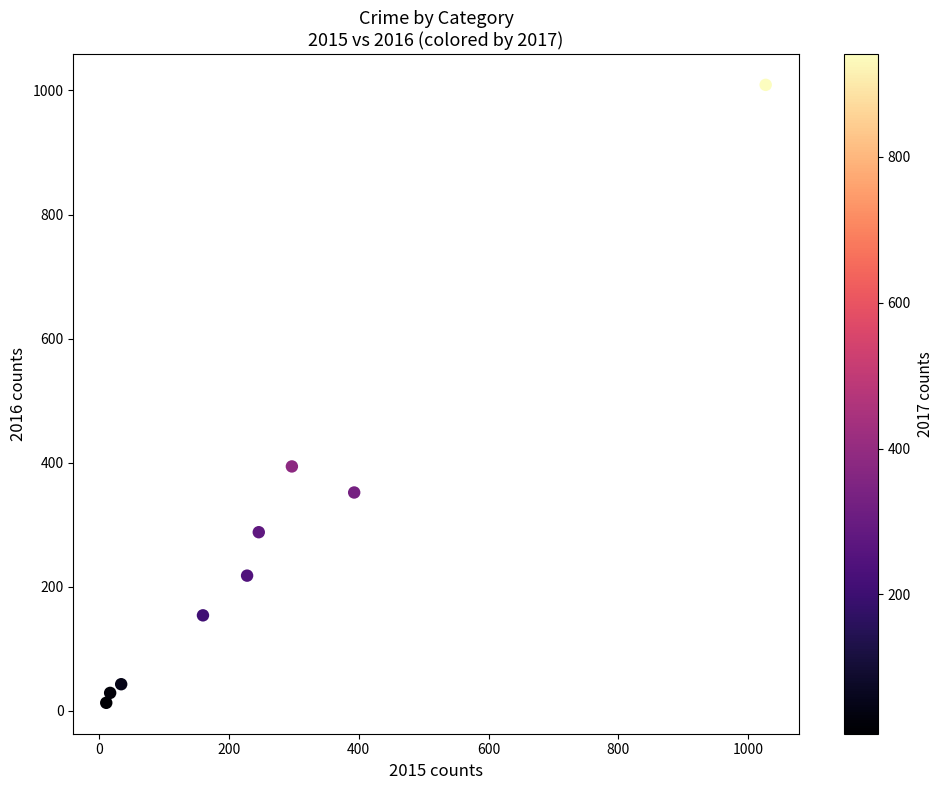

What is the average X value?

268